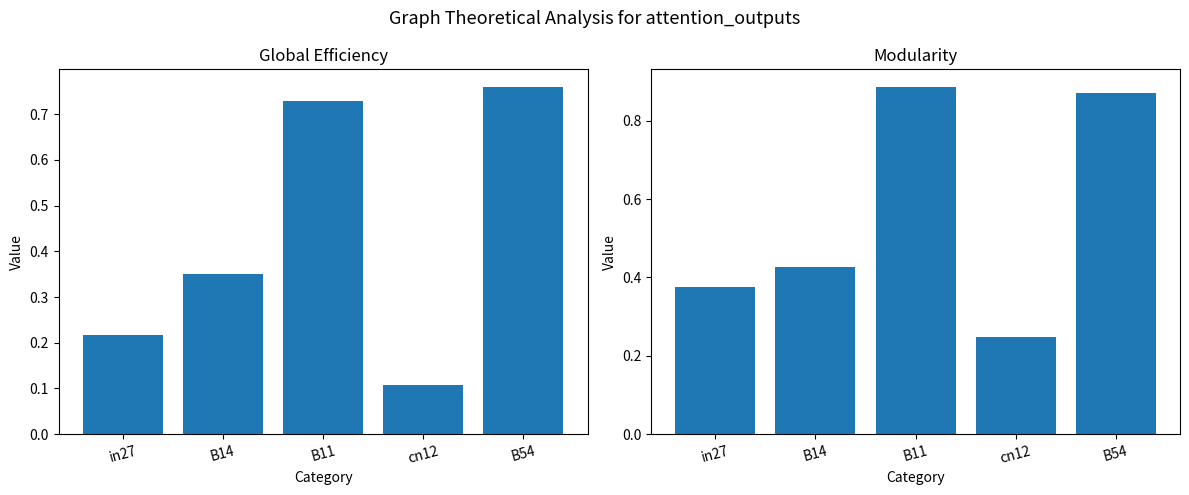

What is the lowest value of the right_group series?

0.2